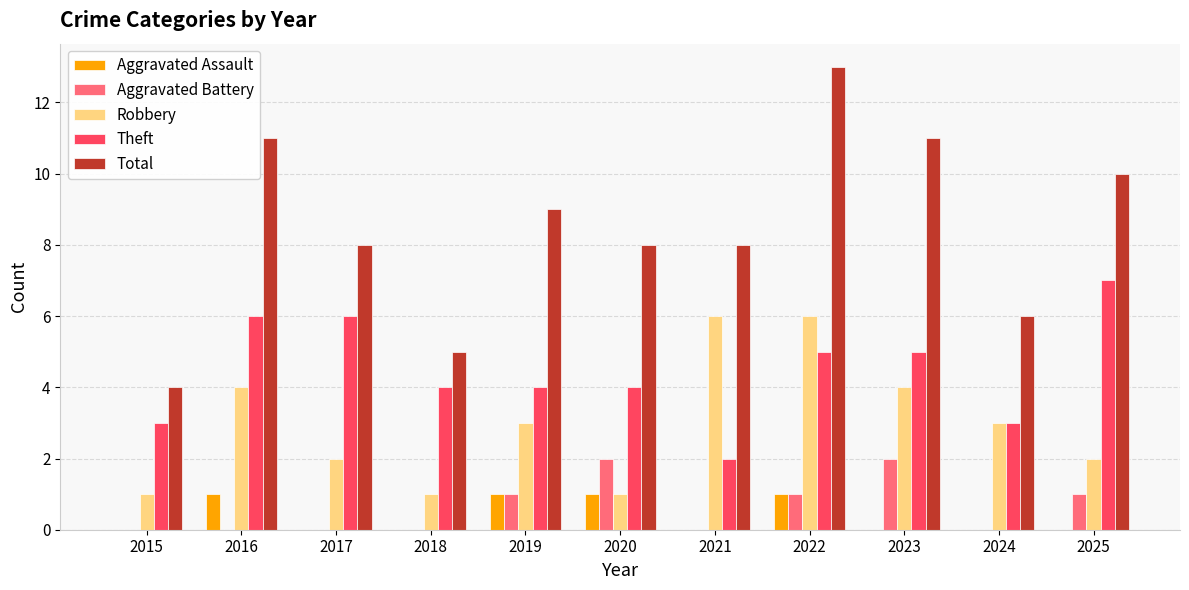

Reading right to left, transcribe all the data shown in this chart.

Aggravated Assault: 0	0	0	1	0	1	1	0	0	1	0
Aggravated Battery: 1	0	2	1	0	2	1	0	0	0	0
Robbery: 2	3	4	6	6	1	3	1	2	4	1
Theft: 7	3	5	5	2	4	4	4	6	6	3
Total: 10	6	11	13	8	8	9	5	8	11	4